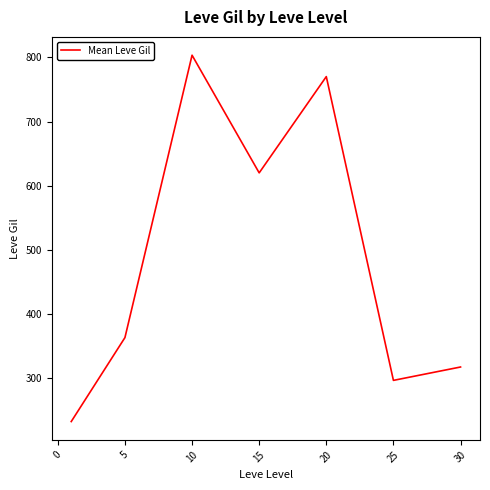

How many categories are shown in the chart?

7